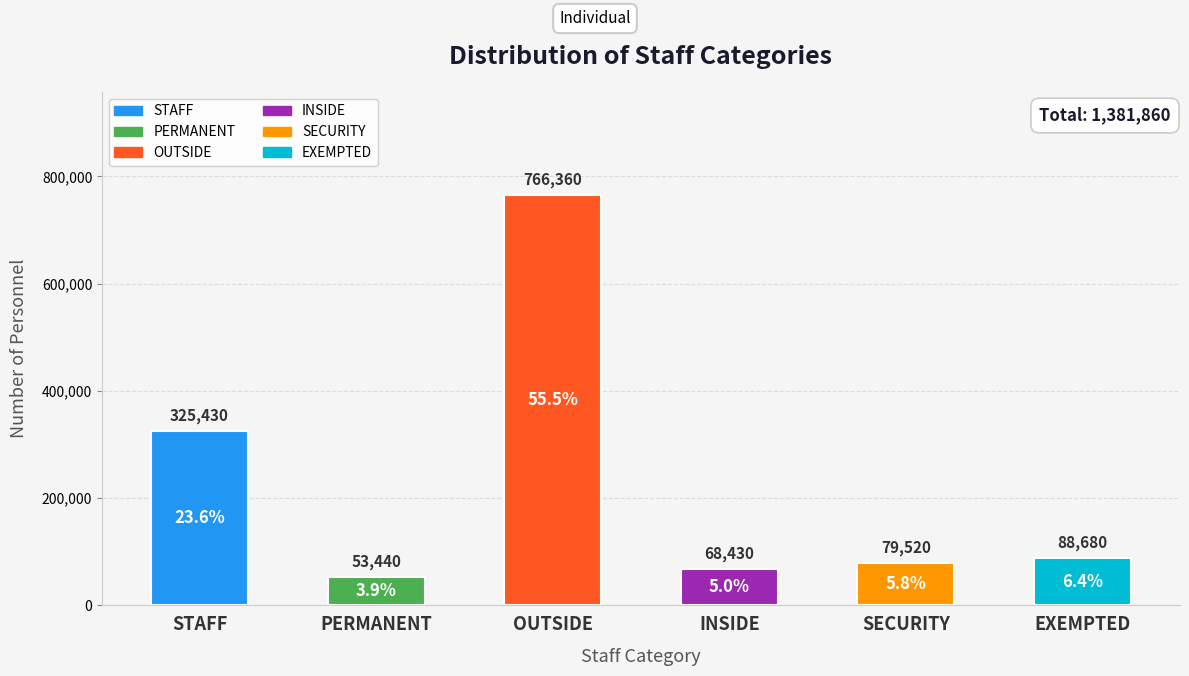

What is the value of the 5th bar from the left?

79520